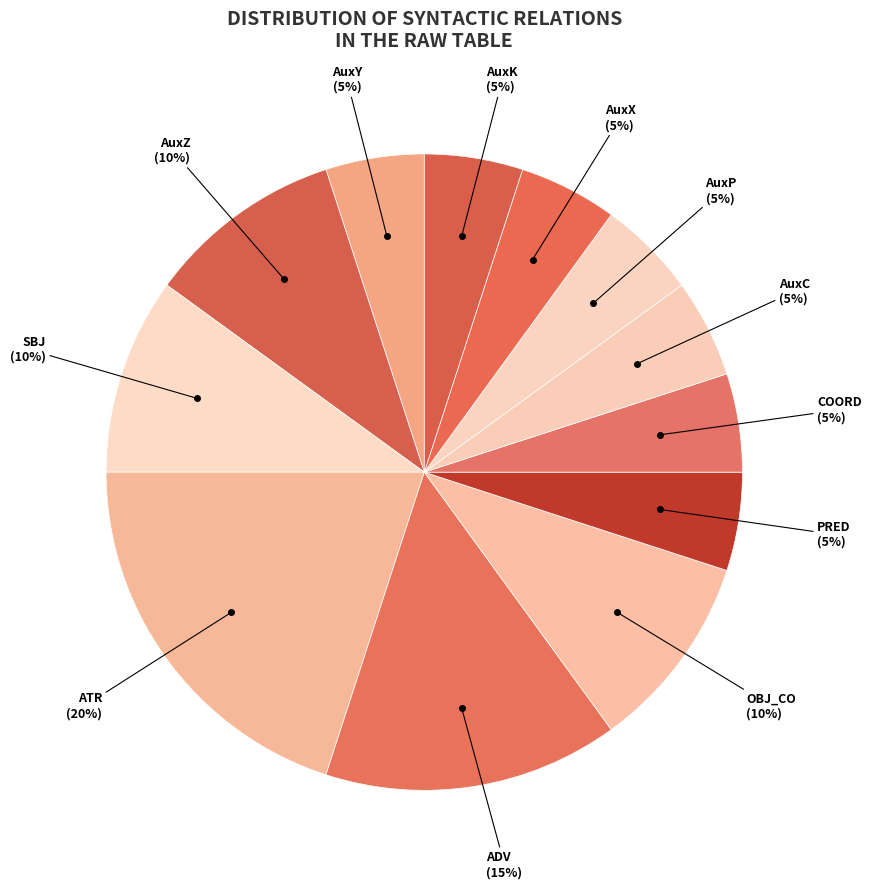

To the nearest percent, what percentage of the pie is AuxX?

5%